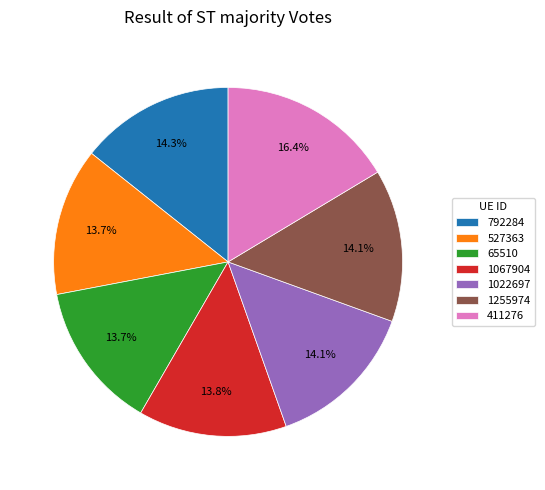

True or false: 1067904 accounts for 14% of the total.

True